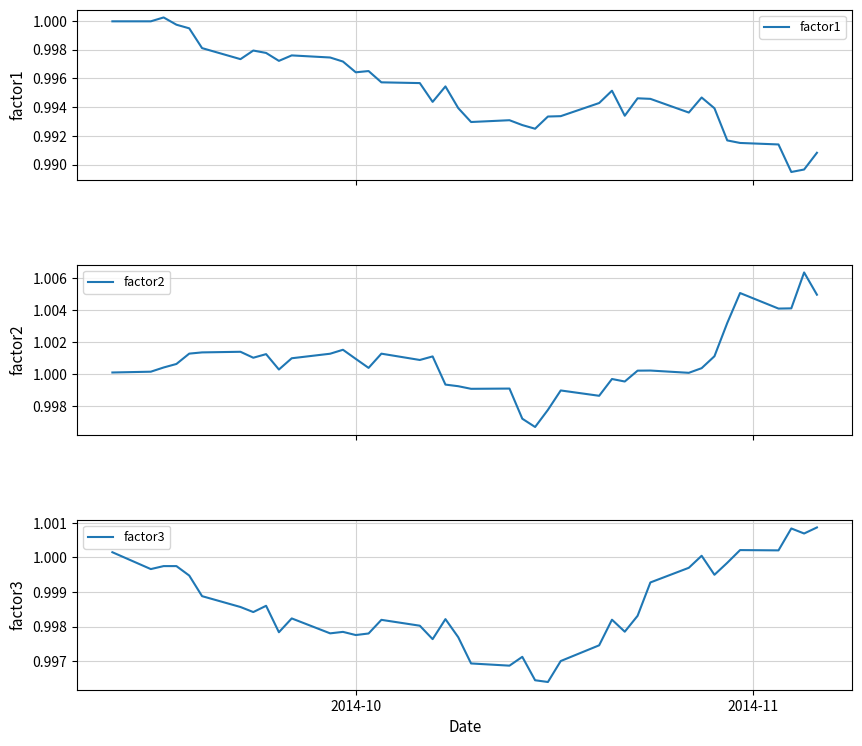

Does the chart have visible grid lines?

Yes